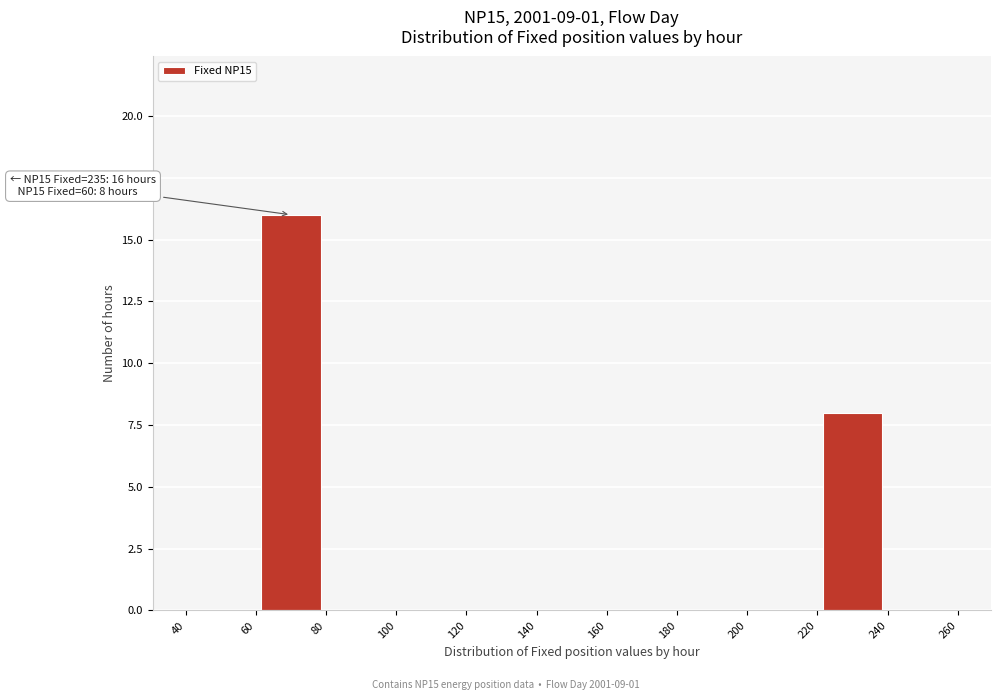

Over which range of the x-axis is the bar tallest?

60 to 80